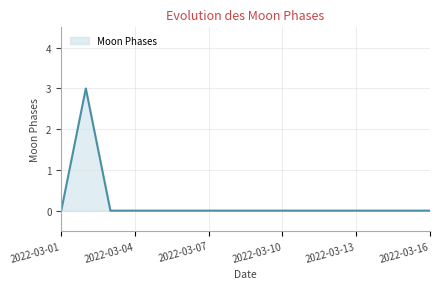

How many lines are shown in the chart?

1